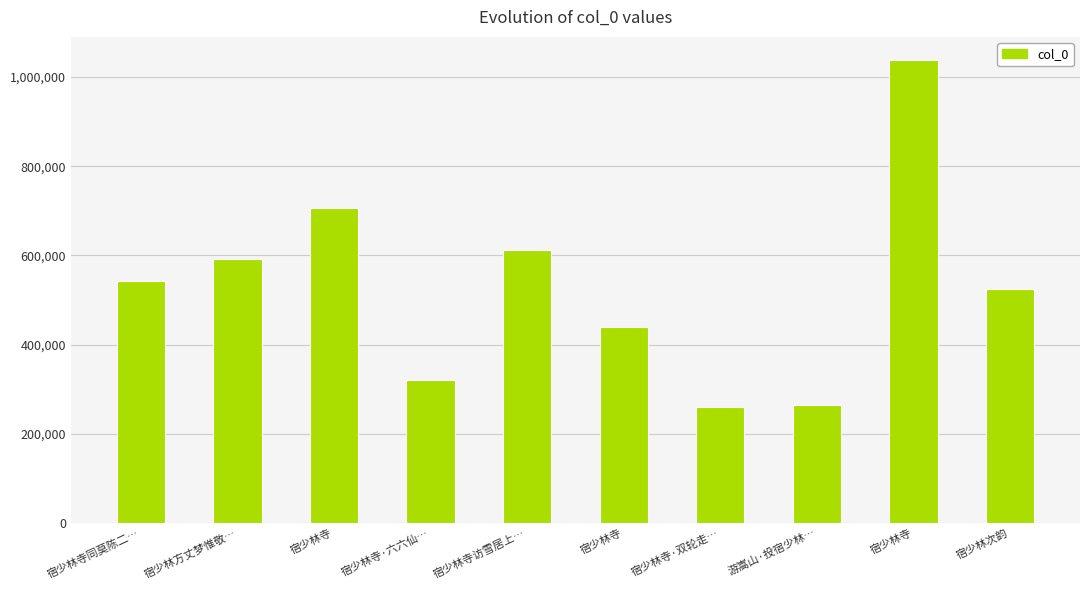

What is the label of the 2nd bar from the right?

宿少林寺